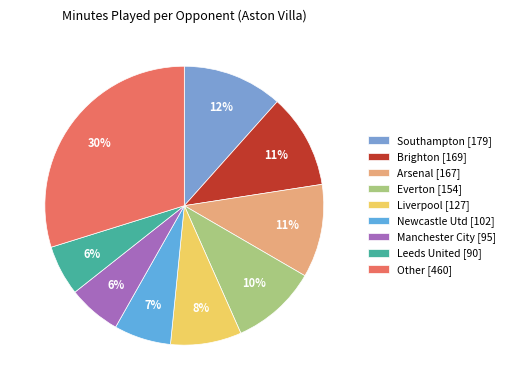

How many slices are in this pie chart?

9